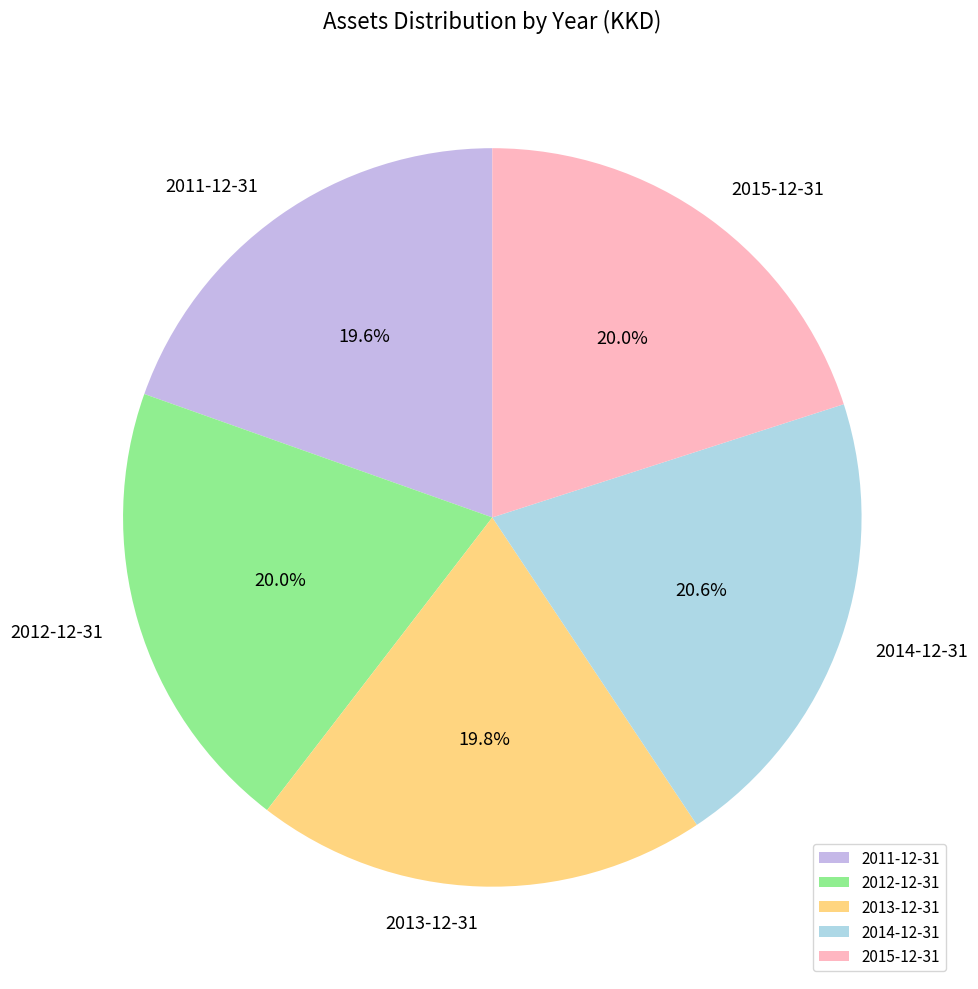

What is the total percentage of 2015-12-31 and 2012-12-31?

40.0%